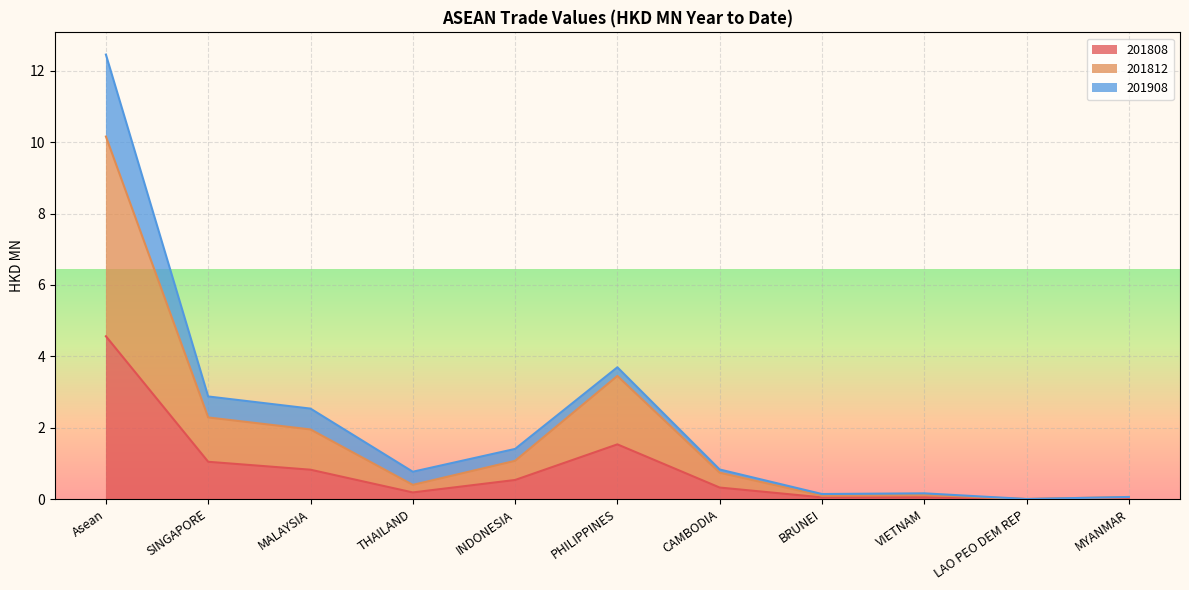

At how many categories does at least one series exceed 0?

10